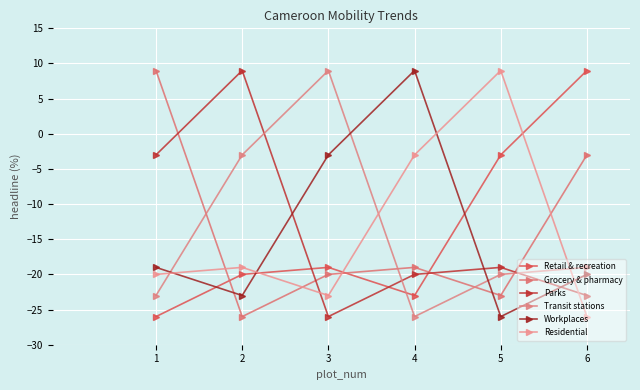

What are all the series names shown in the legend?

Retail & recreation, Grocery & pharmacy, Parks, Transit stations, Workplaces, Residential